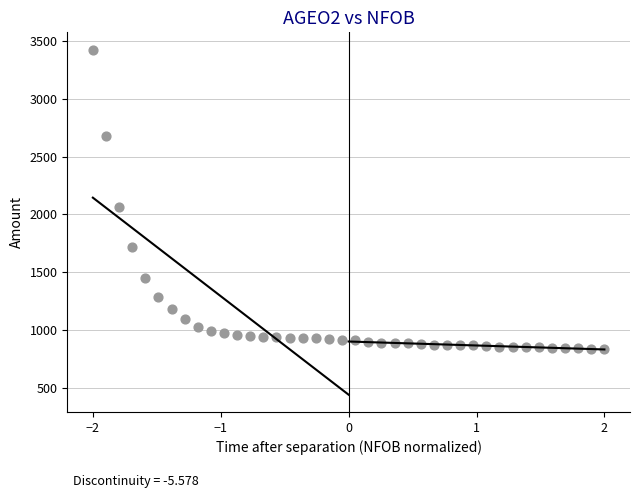

What Y value in the scatter plot is closest to 2130?

2063.3